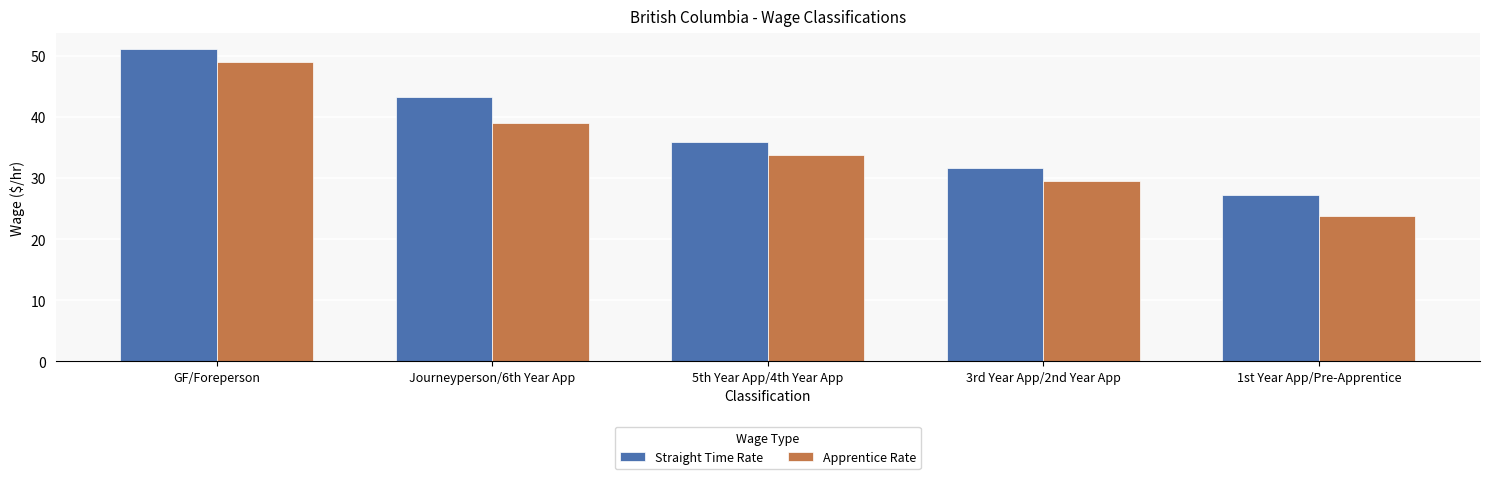

What is the difference between the Apprentice Rate values at 5th Year App/4th Year App and Journeyperson/6th Year App?

5.2